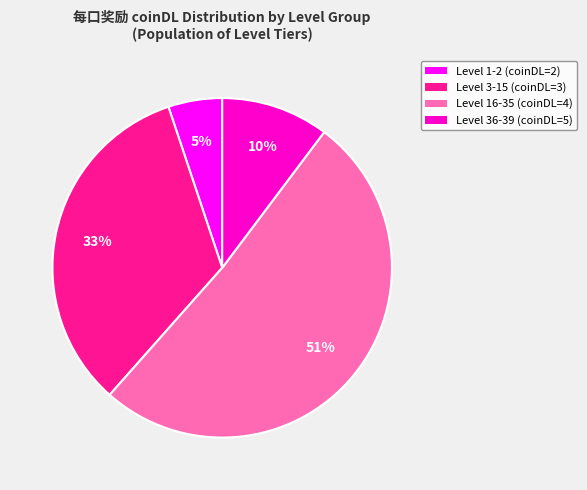

To the nearest percent, what is the difference between the largest and smallest slice percentages?

46%